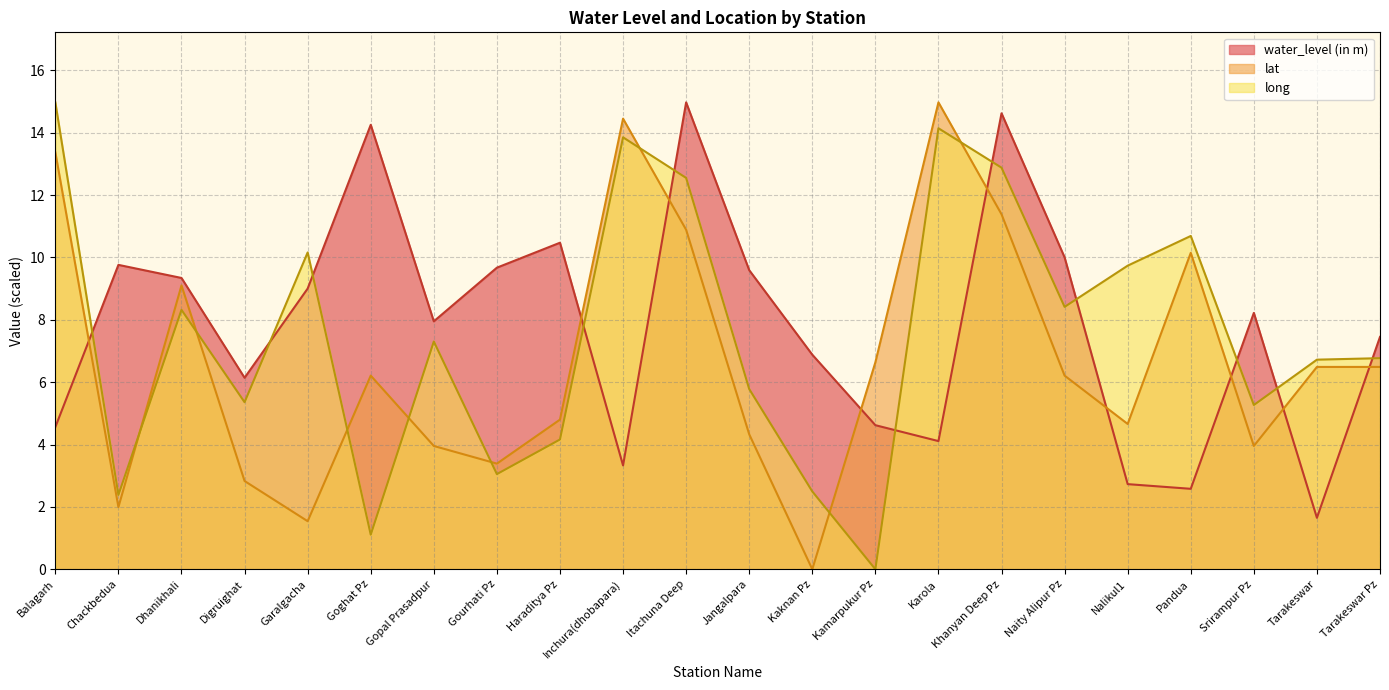

Count the number of categories in the chart.

22